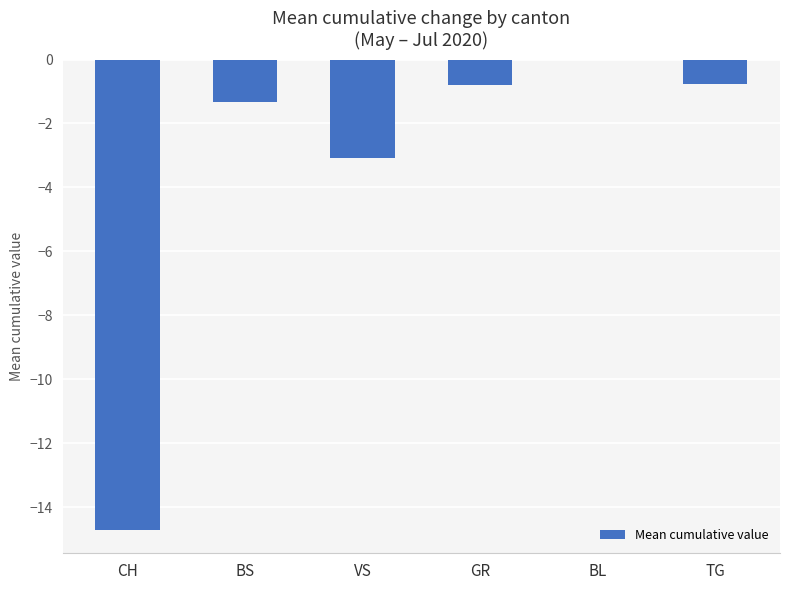

What is the change in value from VS to TG?

+2.3